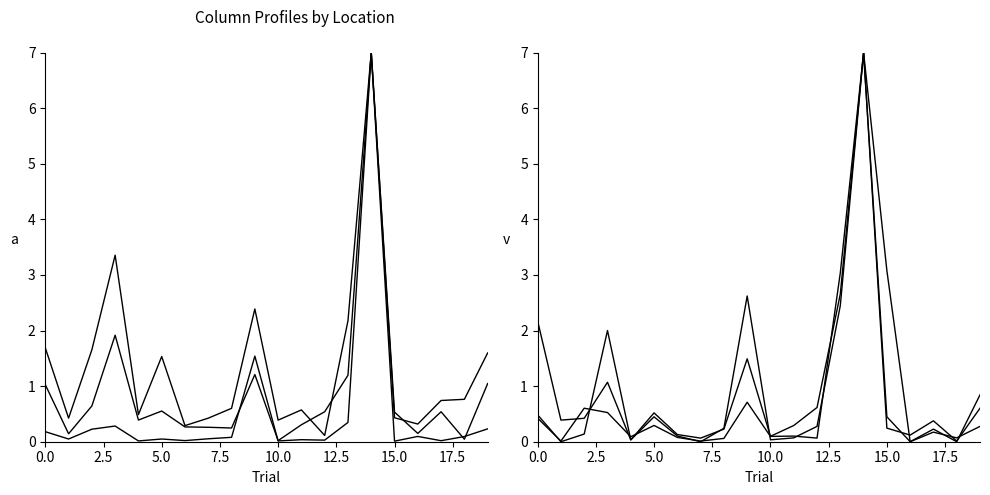

At which category is the sum across all series the highest?

14